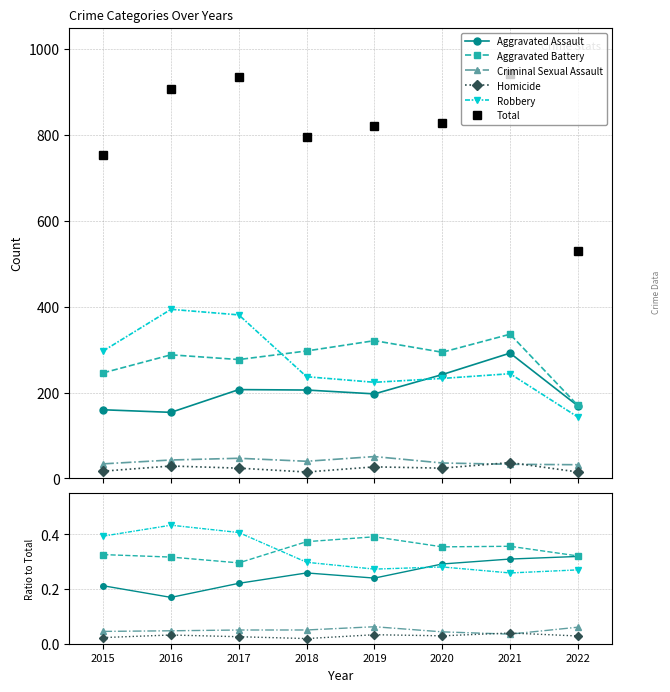

At which label is Aggravated Battery closest to 0?

2017